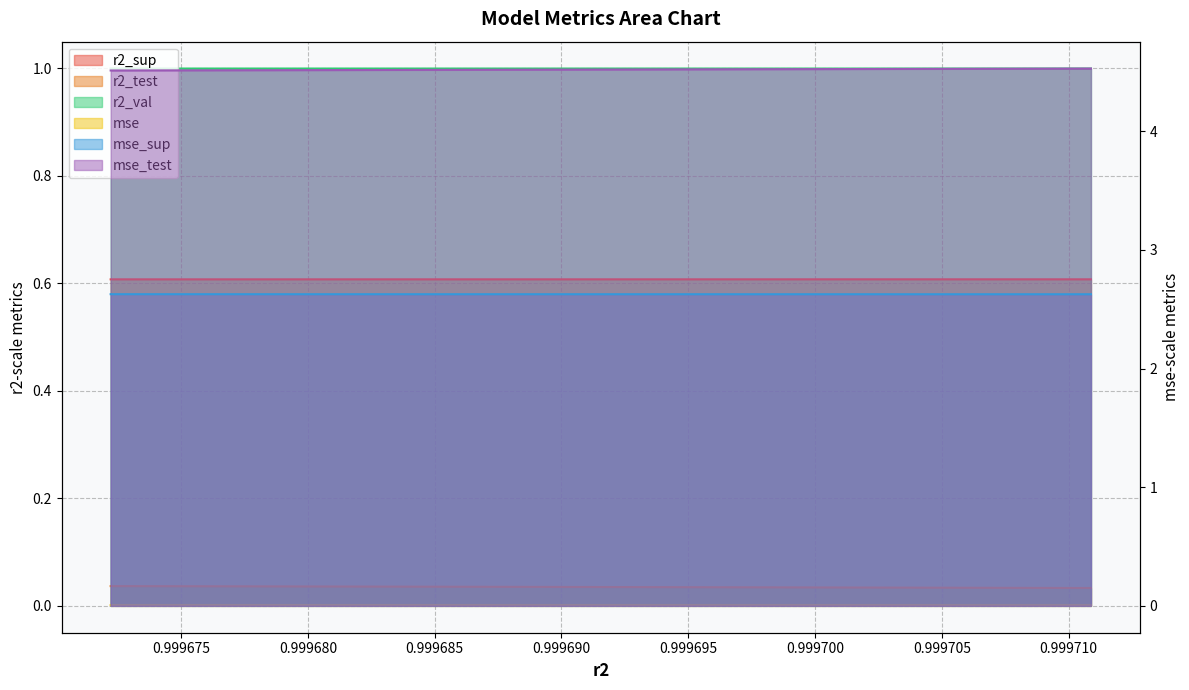

At how many categories does at least one series exceed 0?

10